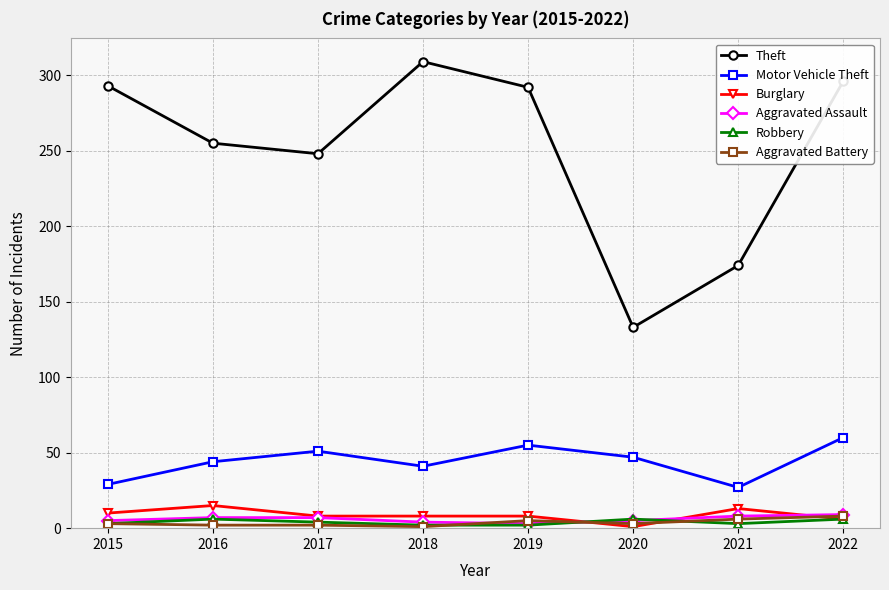

At which category does Theft reach its first local peak?

2018